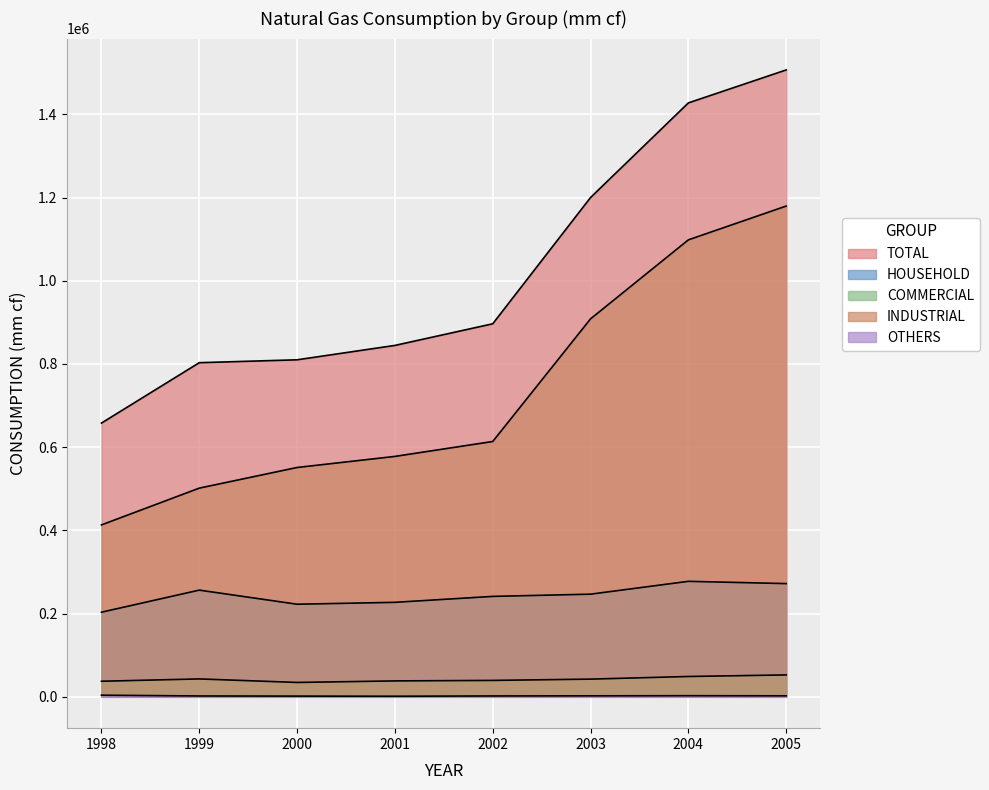

What is the lowest value of the TOTAL series?

657951